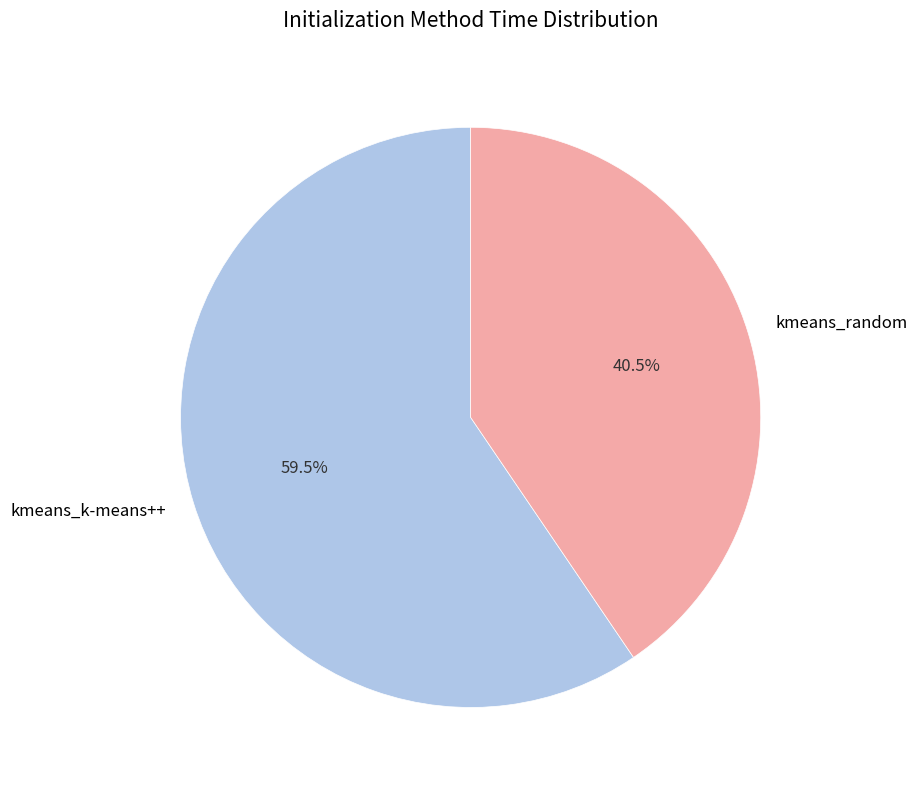

Which slice is the smallest?

kmeans_random